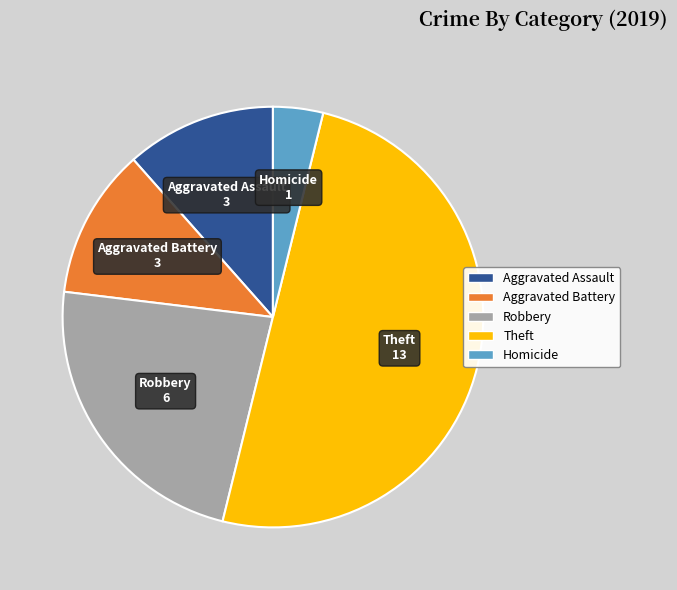

Between Aggravated Assault and Homicide, which is larger?

Aggravated Assault